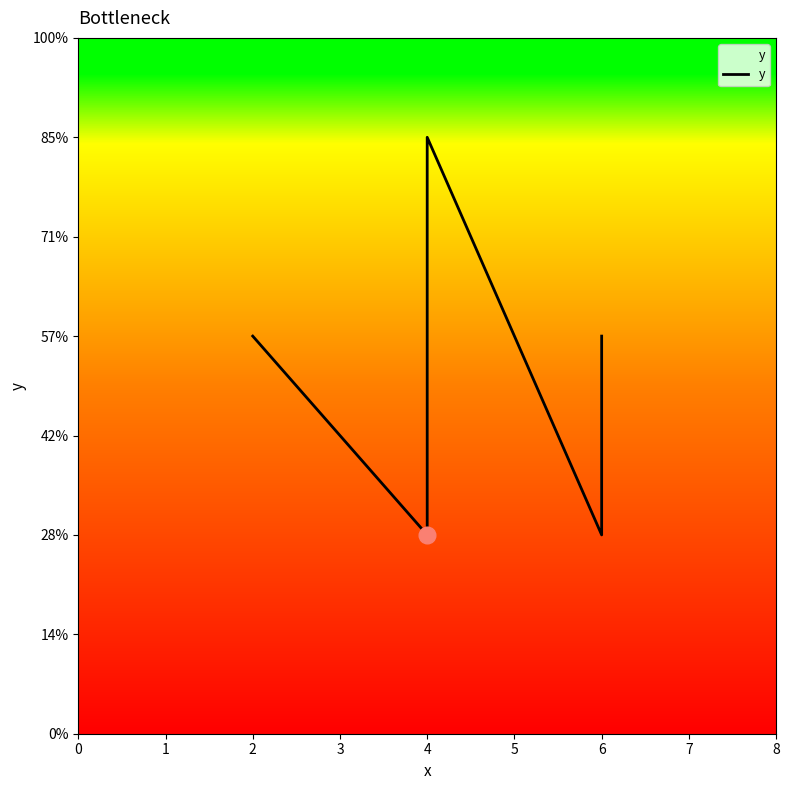

True or false: the data has more than 2 interior local peaks.

False